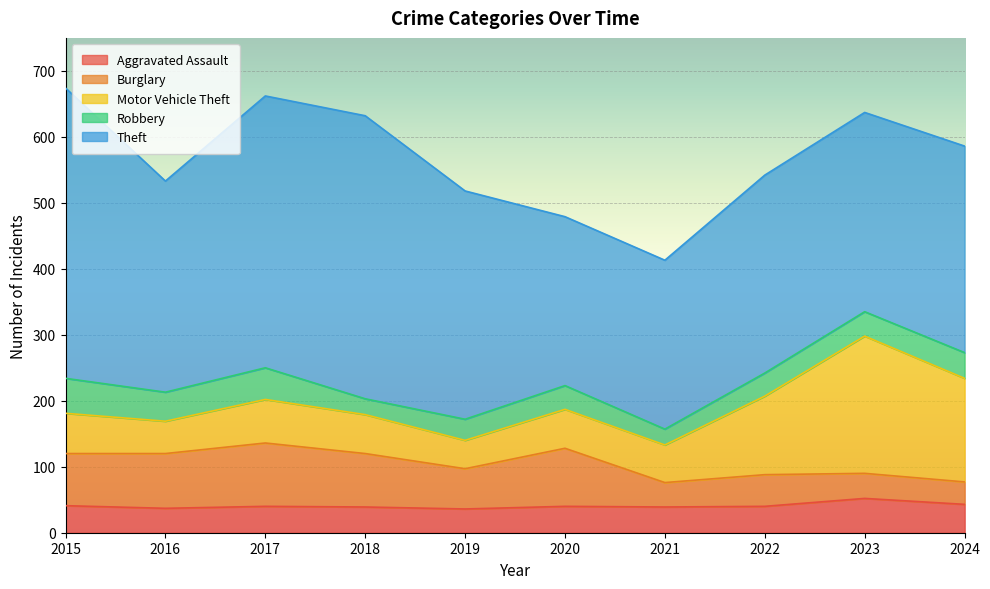

Reading left to right, transcribe all the data shown in this chart.

Aggravated Assault: 2015=41	2016=37	2017=40	2018=39	2019=36	2020=40	2021=39	2022=40	2023=52	2024=43
Burglary: 2015=79	2016=83	2017=96	2018=81	2019=61	2020=88	2021=37	2022=48	2023=38	2024=34
Motor Vehicle Theft: 2015=61	2016=49	2017=66	2018=59	2019=43	2020=59	2021=57	2022=119	2023=208	2024=157
Robbery: 2015=53	2016=44	2017=48	2018=24	2019=32	2020=36	2021=24	2022=35	2023=37	2024=39
Theft: 2015=440	2016=320	2017=412	2018=429	2019=346	2020=256	2021=256	2022=300	2023=302	2024=313